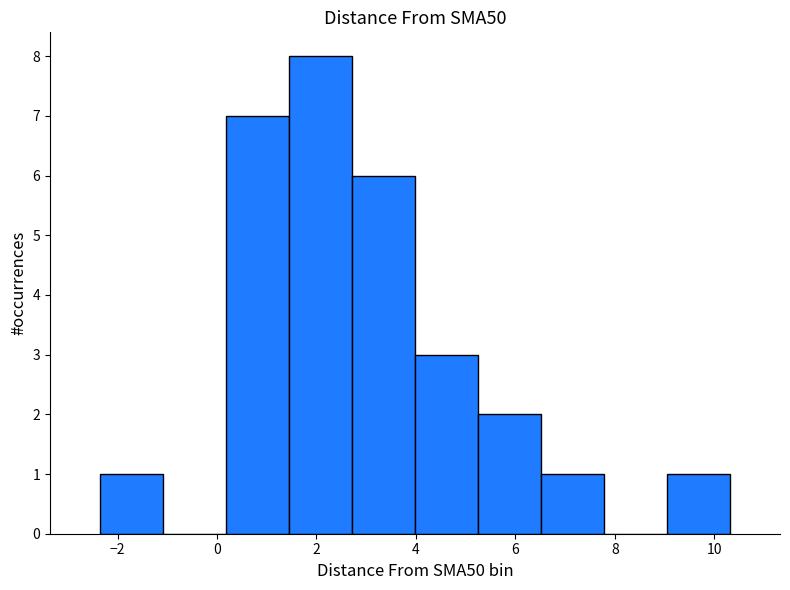

Reading left to right, transcribe this chart: for each bar, give the range it covers on the x-axis and its height. Neither the bar edges nor the heights are printed on the chart, so give them approximately, as read against the axes.

-2.4 to -1.0: 1
-1.0 to 0.2: 0
0.2 to 1.4: 7
1.4 to 2.8: 8
2.8 to 4.0: 6
4.0 to 5.2: 3
5.2 to 6.6: 2
6.6 to 7.8: 1
7.8 to 9.0: 0
9.0 to 10.4: 1